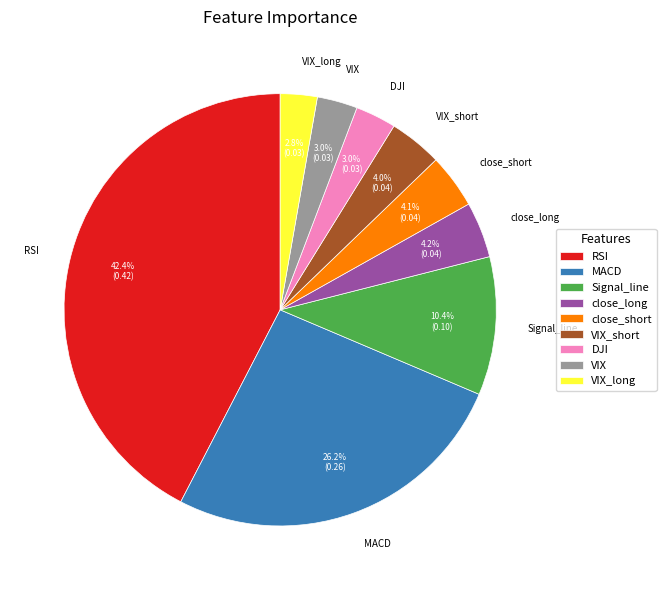

Combined, do VIX and VIX_short account for over 50%?

No